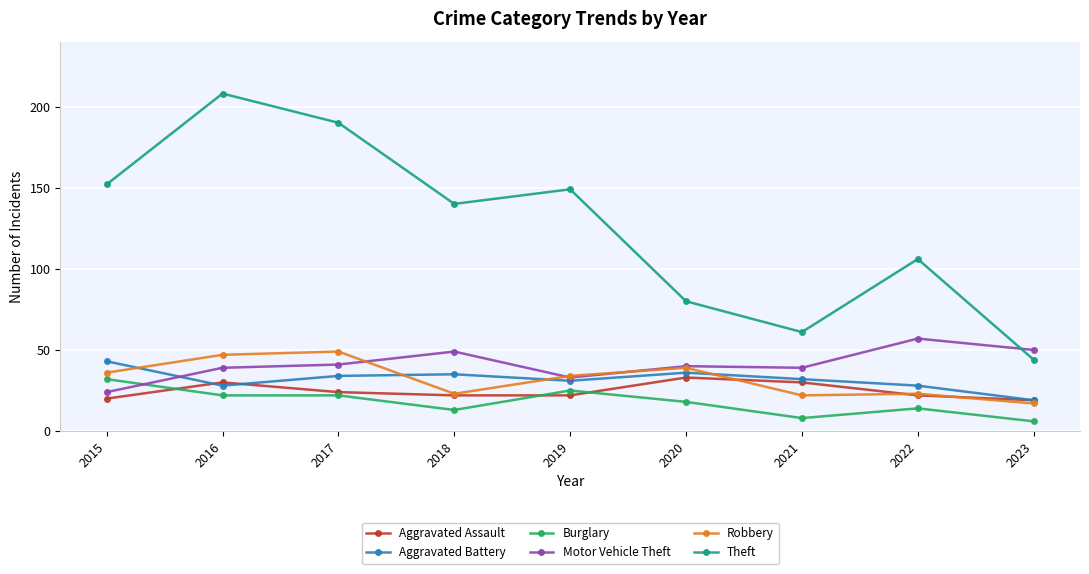

True or false: Motor Vehicle Theft has more than 0 interior local peaks.

True